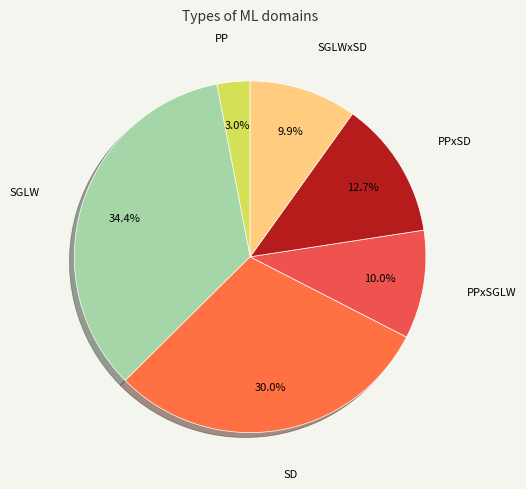

What percentage is the PPxSGLW slice, to the nearest percent?

10%